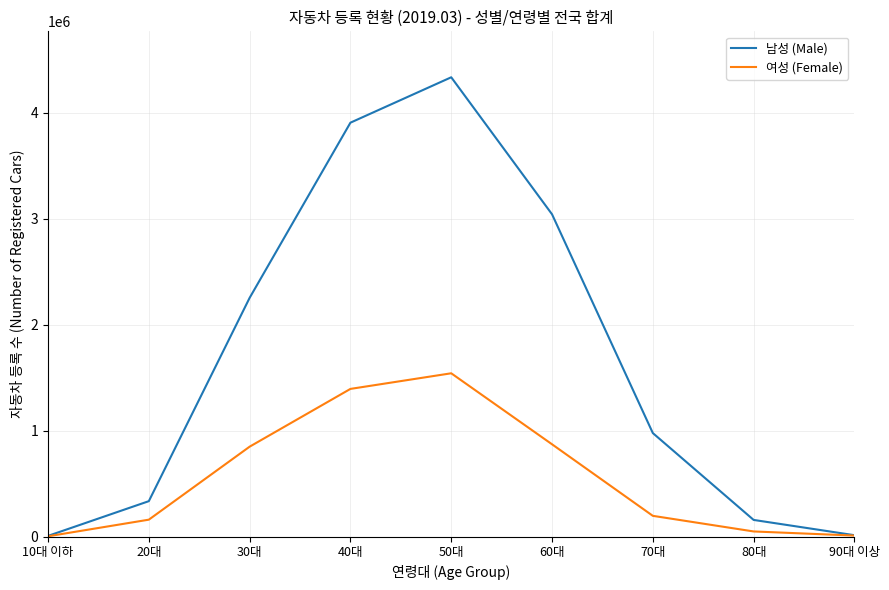

Which series has the largest range (max minus min)?

남성 (Male)